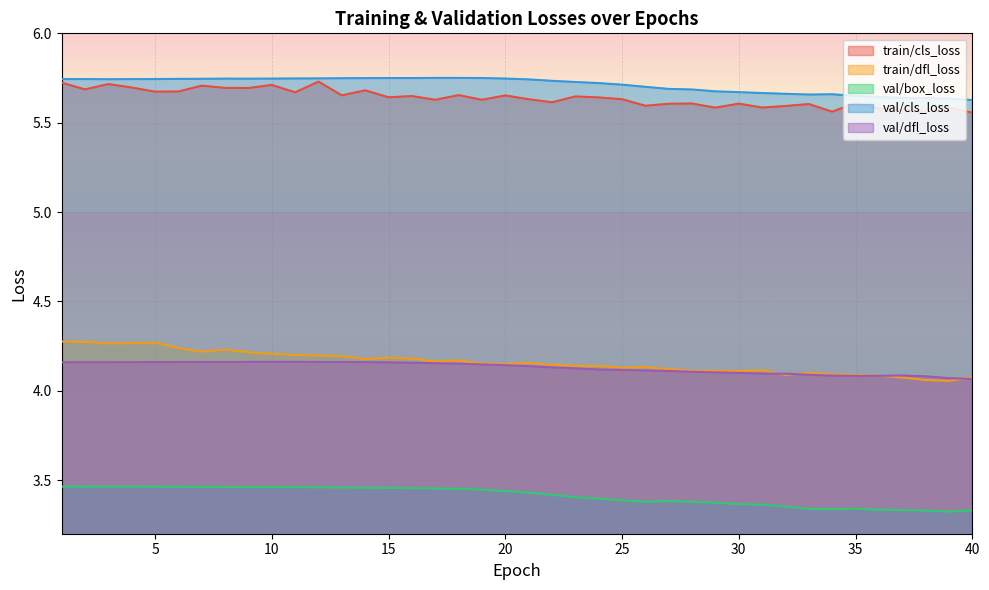

Rank the series by their maximum value, from lowest to highest.

val/box_loss, val/dfl_loss, train/dfl_loss, train/cls_loss, val/cls_loss